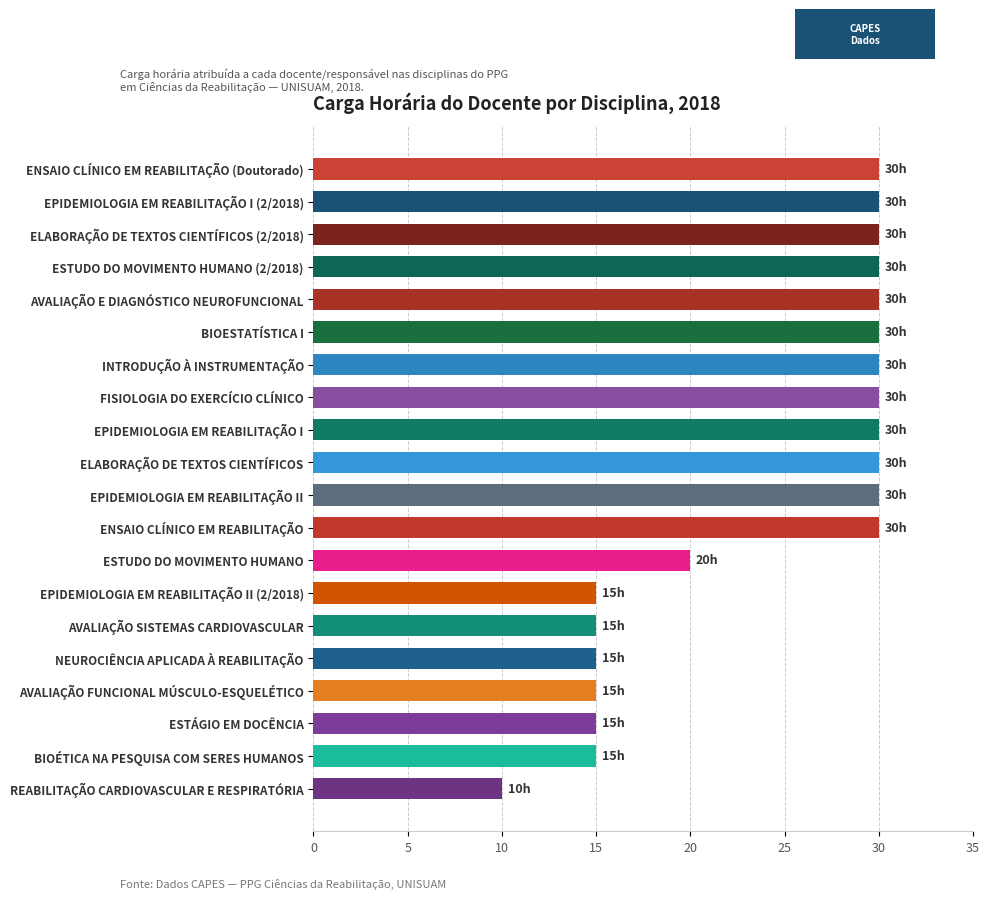

The value at ENSAIO CLÍNICO EM REABILITAÇÃO is 47. True or false?

False